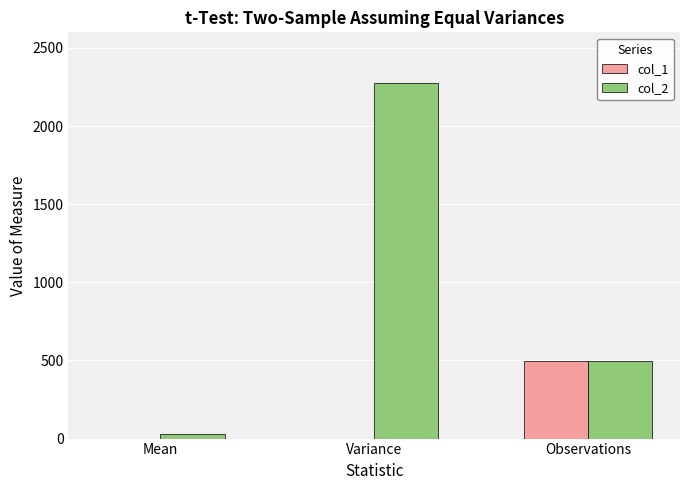

The col_1 series shows 117.1 at Observations. True or false?

False